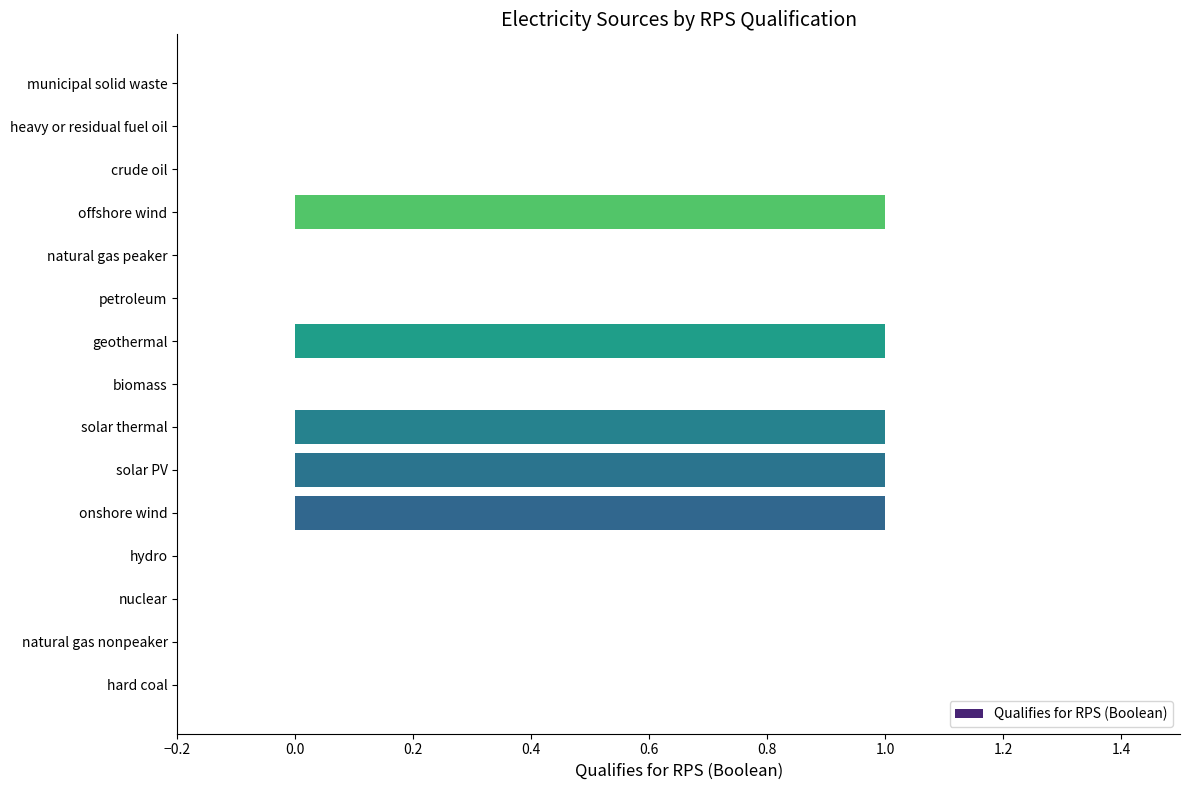

The value at natural gas nonpeaker is 0. True or false?

True